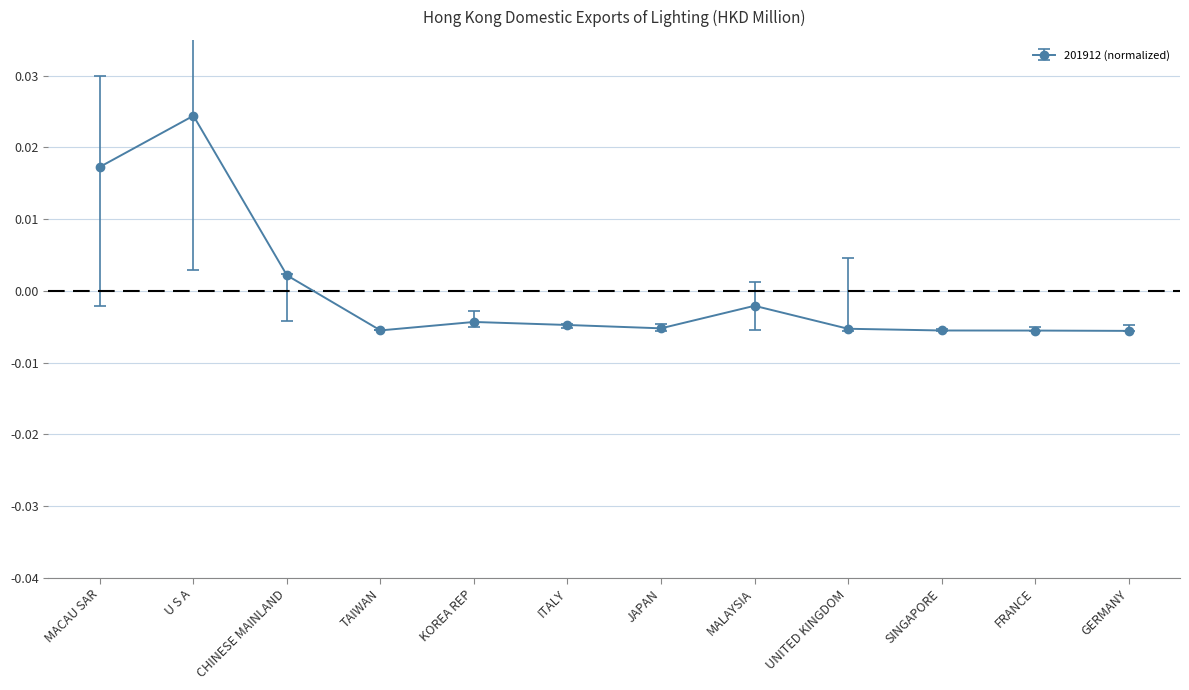

What position from the right is FRANCE?

2